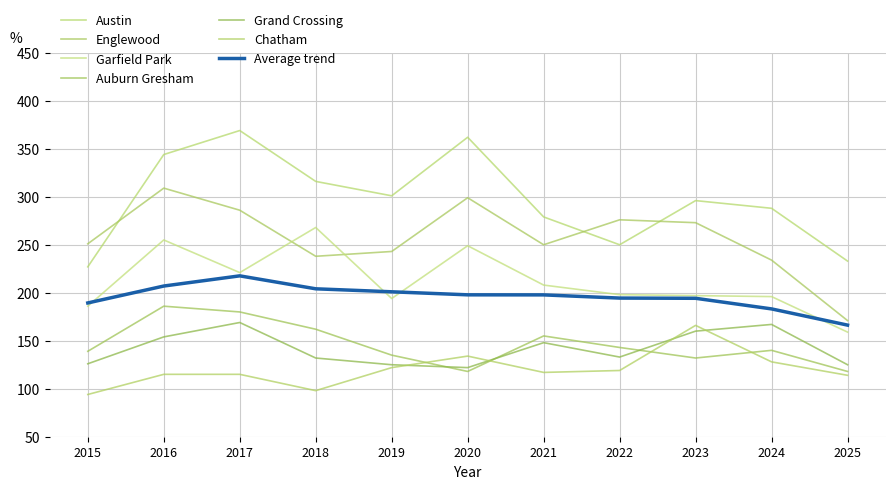

Reading left to right, what are all the values shown in this chart?

Austin: 227	344	369	316	301	362	279	250	296	288	233
Englewood: 251	309	286	238	243	299	250	276	273	234	171
Garfield Park: 186	255	221	268	194	249	208	198	197	196	159
Auburn Gresham: 139	186	180	162	135	118	155	143	132	140	118
Grand Crossing: 126	154	169	132	125	122	148	133	160	167	125
Chatham: 94	115	115	98	122	134	117	119	166	128	114